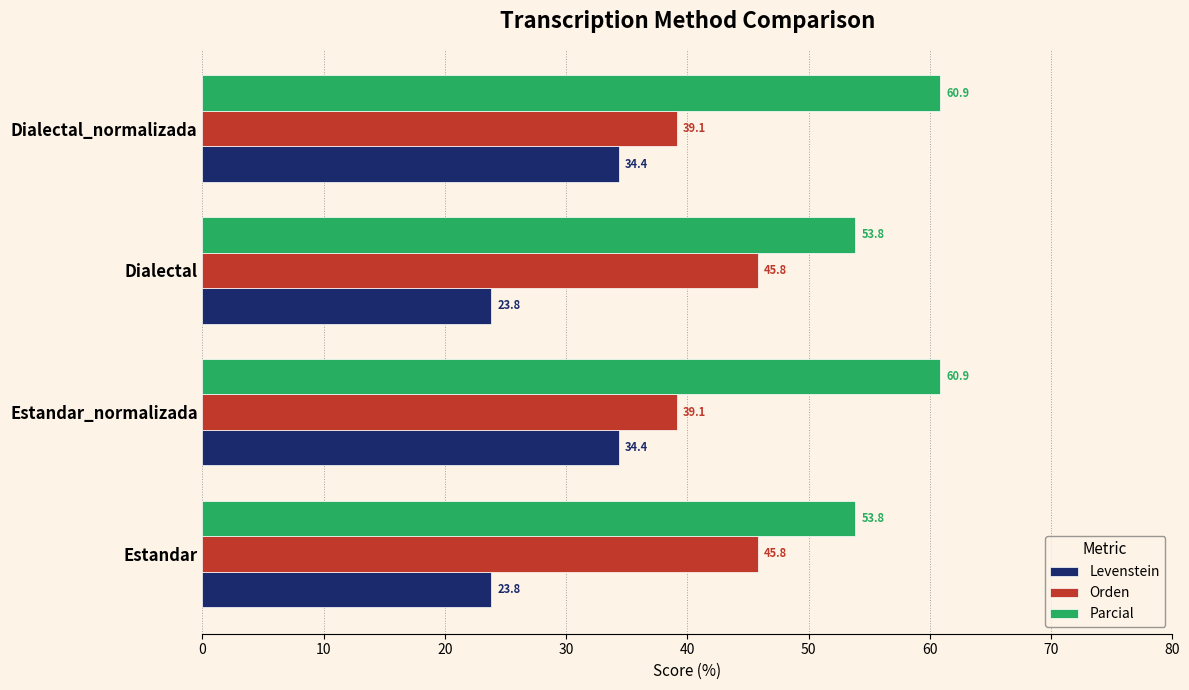

At how many categories does at least one series exceed 49?

4